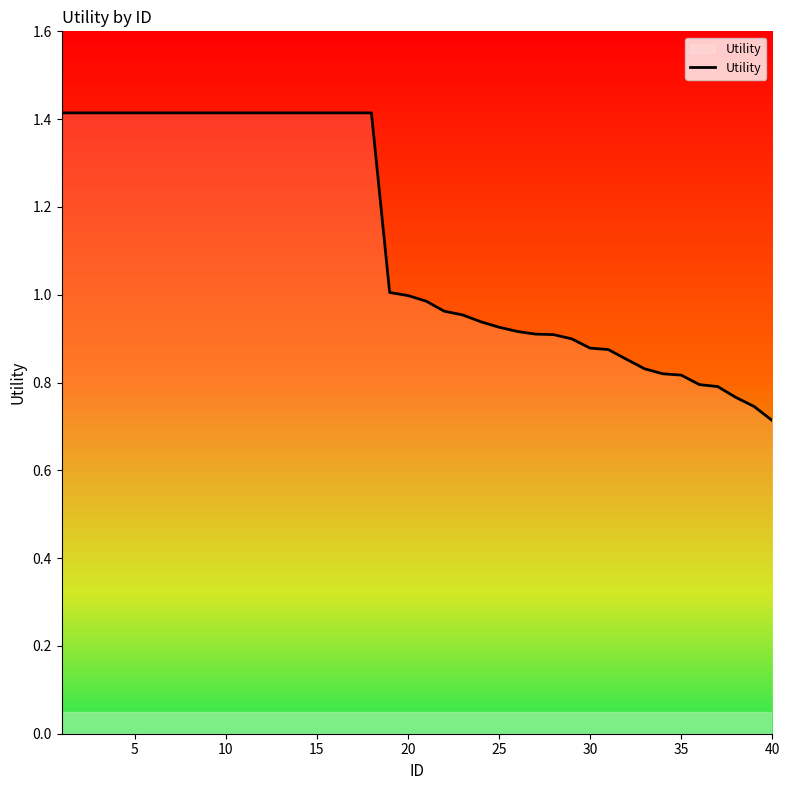

What is the sum of all values?

44.7